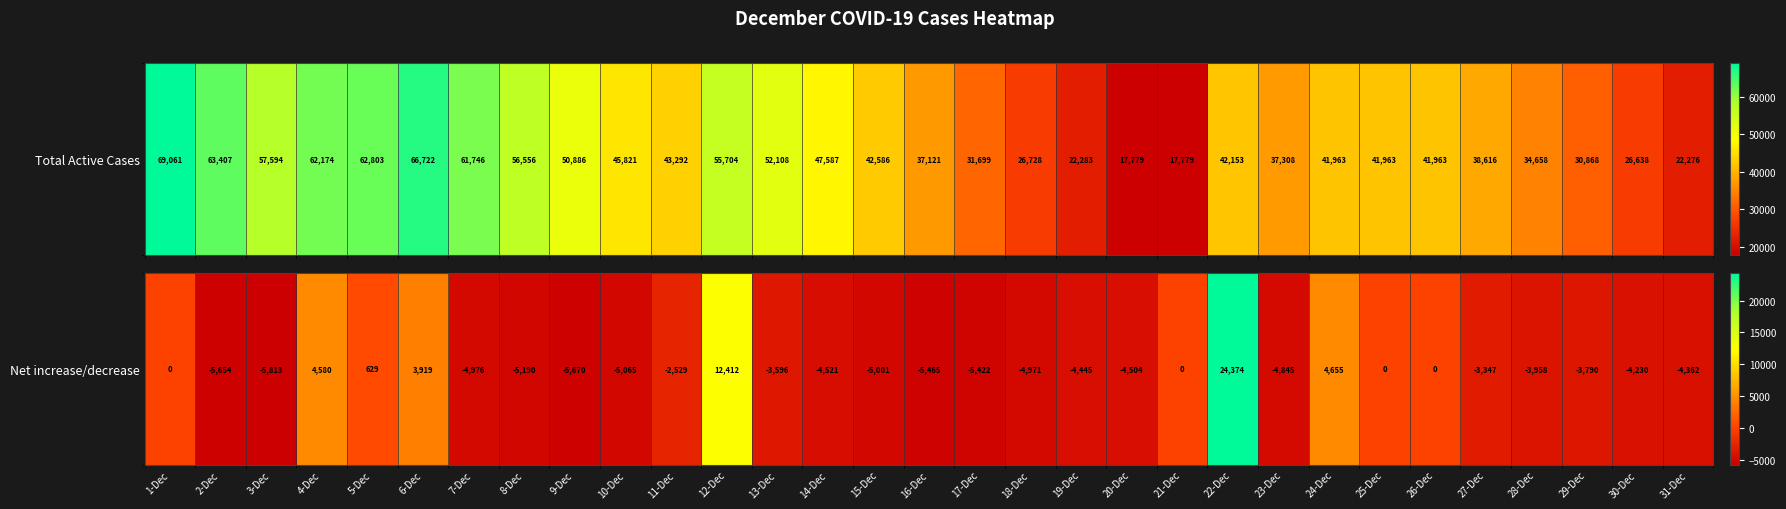

The chart shows a value of -1182 at 13-Dec. True or false?

False